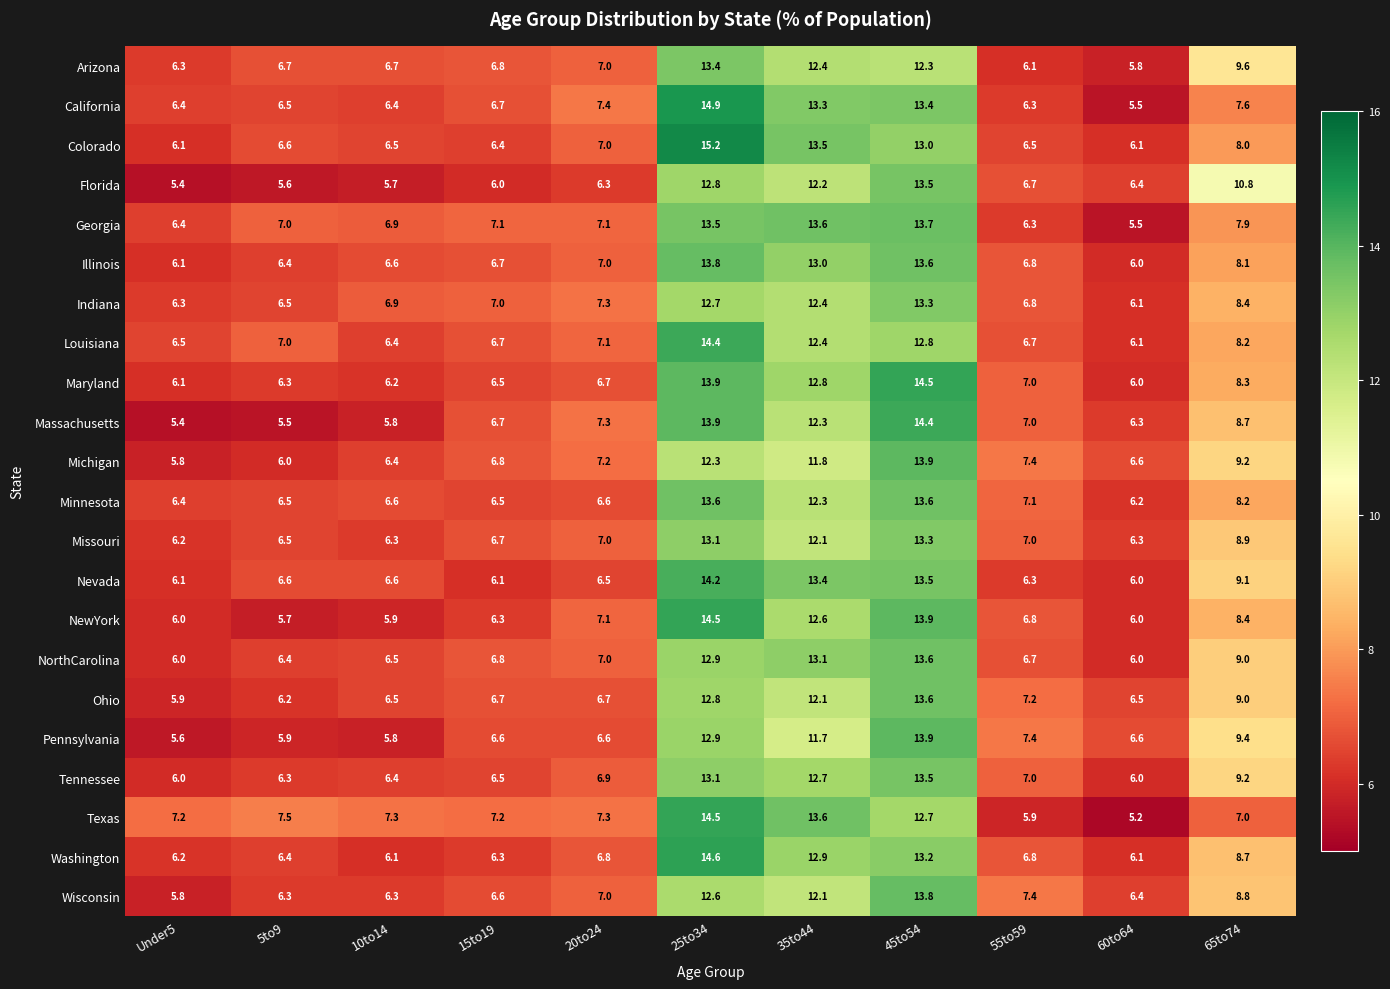

At how many categories does at least one series exceed 12?

3